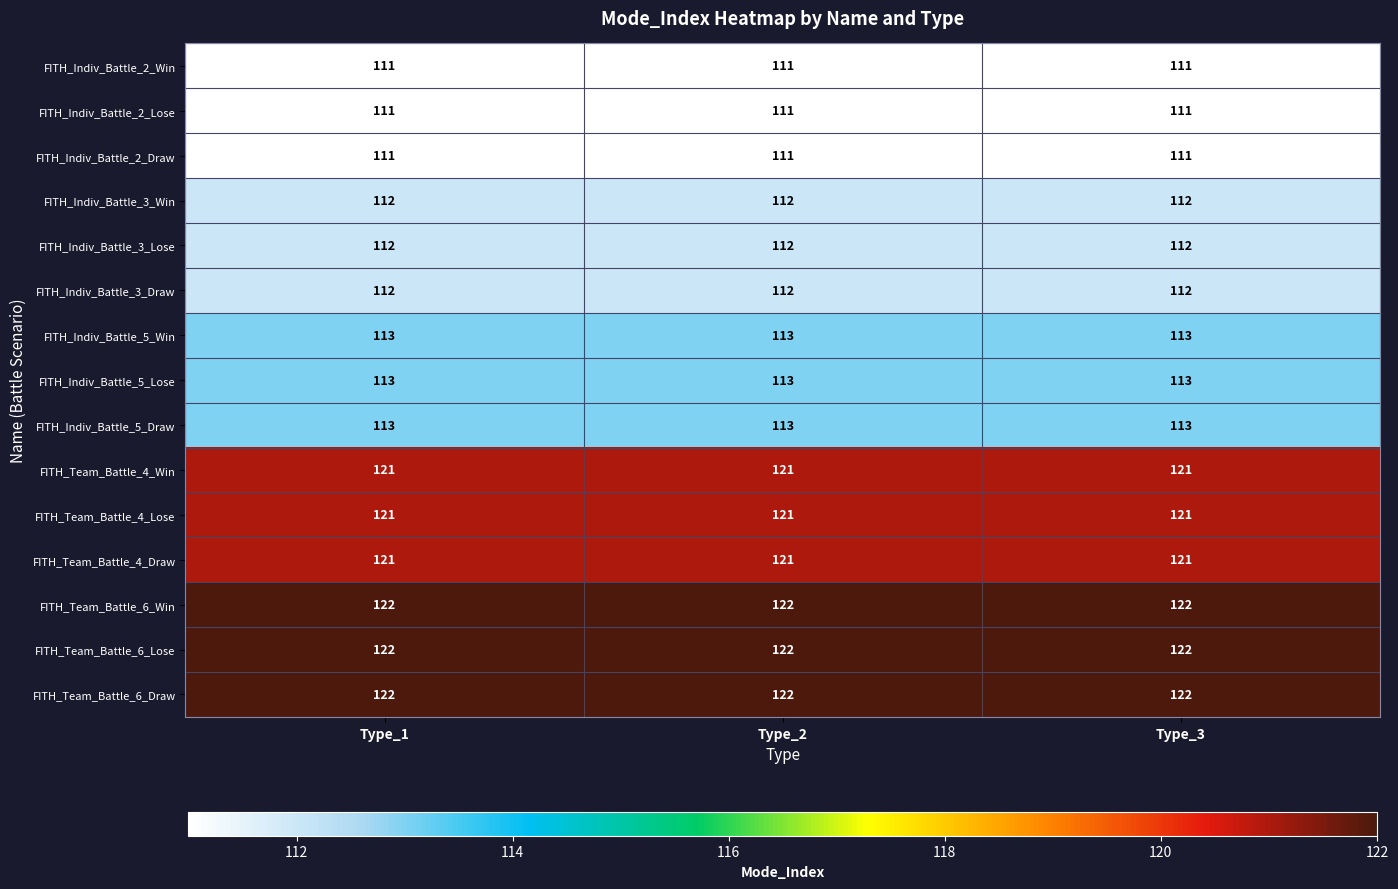

What is the highest value of the FITH_Indiv_Battle_2_Draw series?

111